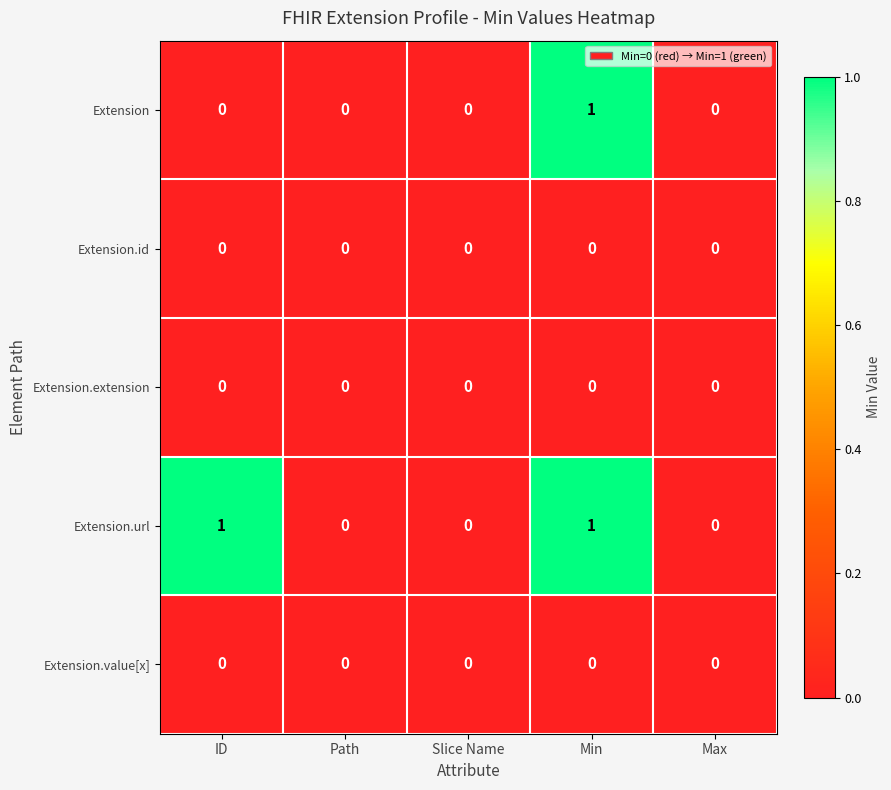

Which series has the largest total across all categories?

Extension.url